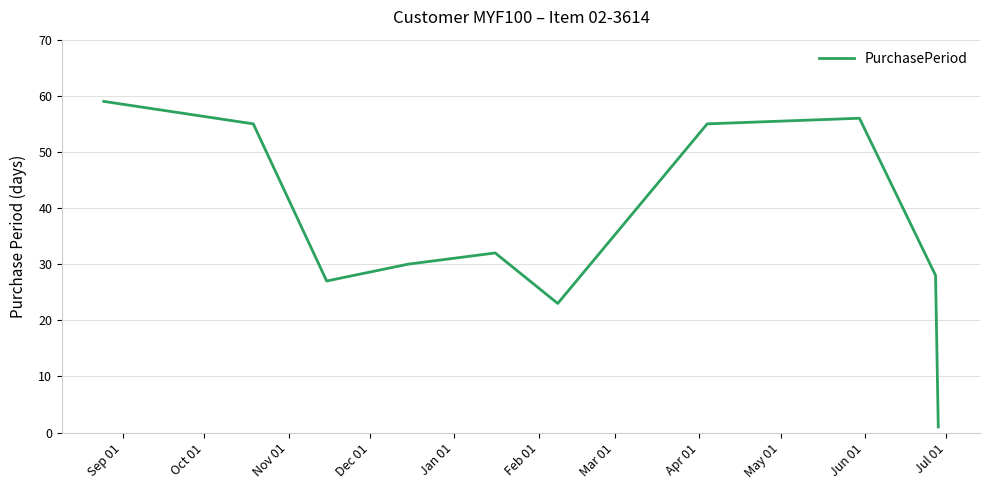

How many interior local peaks (higher than both neighbors) does the data have?

2